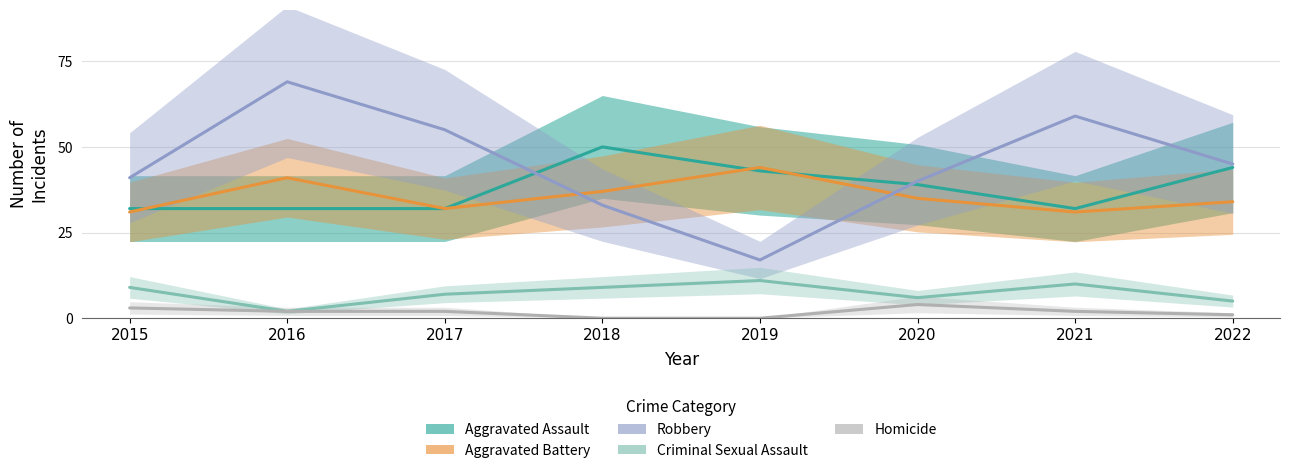

How many Criminal Sexual Assault values are between 6 and 10?

5